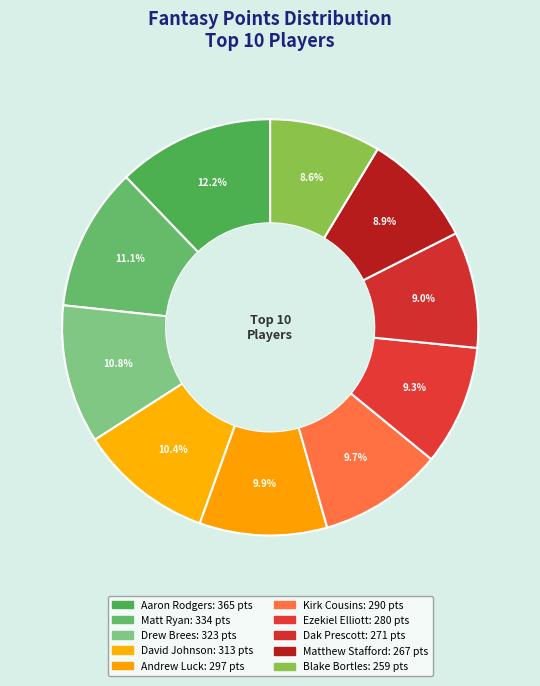

How many segments does this pie chart have?

10